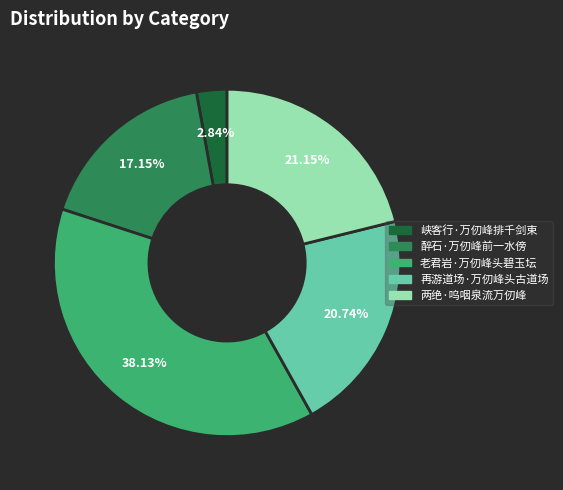

To the nearest percent, what is the difference between the largest and smallest slice percentages?

35%